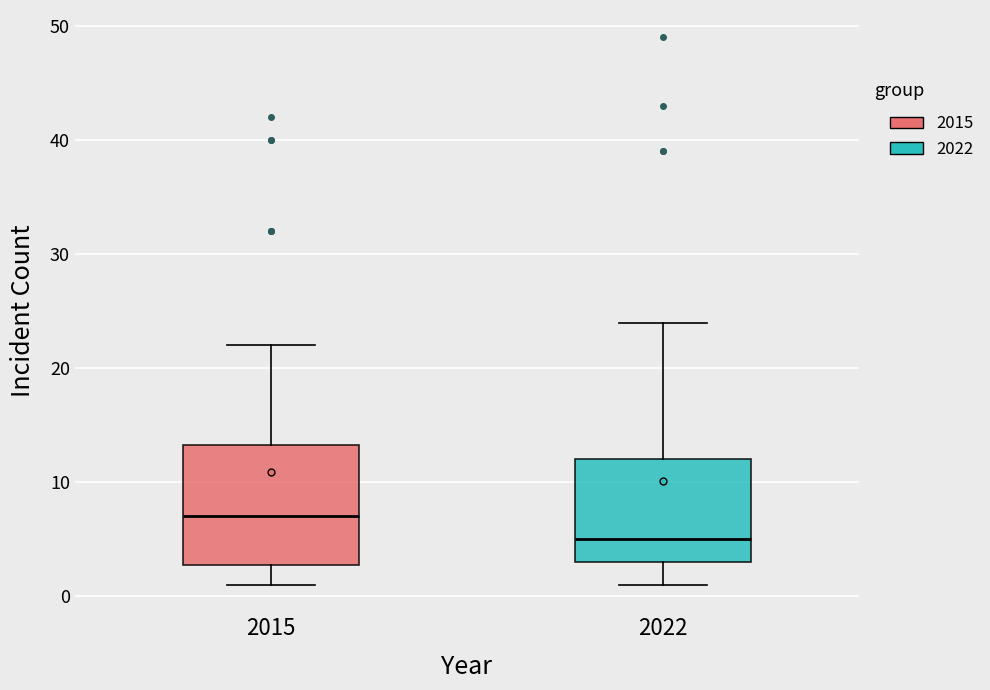

Reading left to right, read every box against the y-axis: the position of its median line, the range the box covers, and the ends of its whiskers. The values are not printed on the chart, so give them approximately, as read against the axis.

2015: median 7, box 3 to 13, whiskers 1 to 22
2022: median 5, box 3 to 12, whiskers 1 to 24